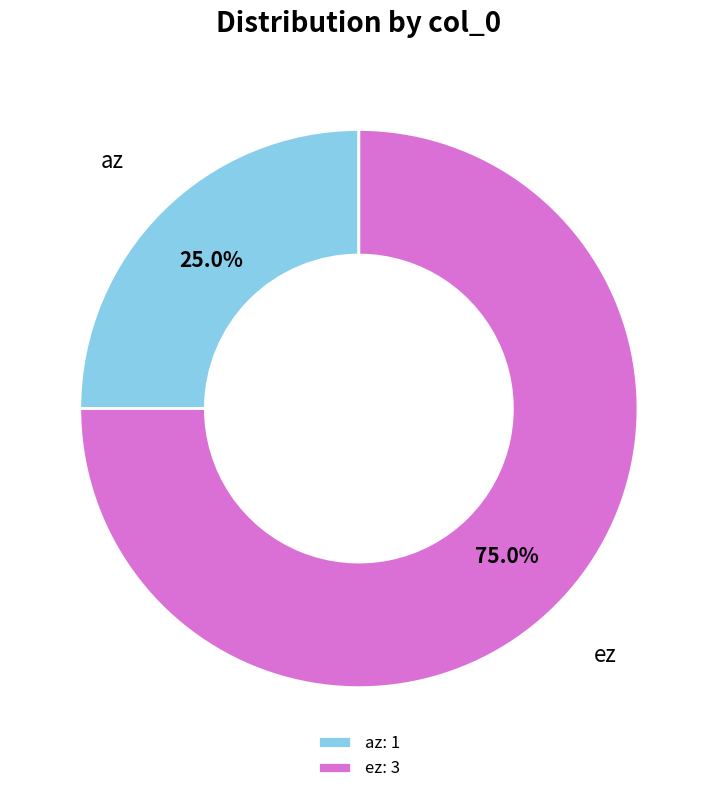

To the nearest percent, what is the difference between the largest and smallest slice percentages?

50%